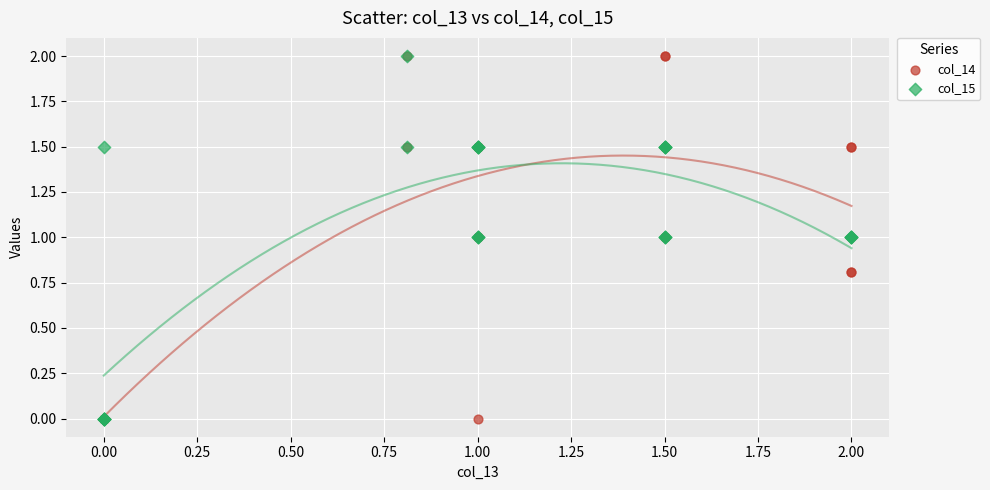

What are all the series names shown in the legend?

col_14, col_15